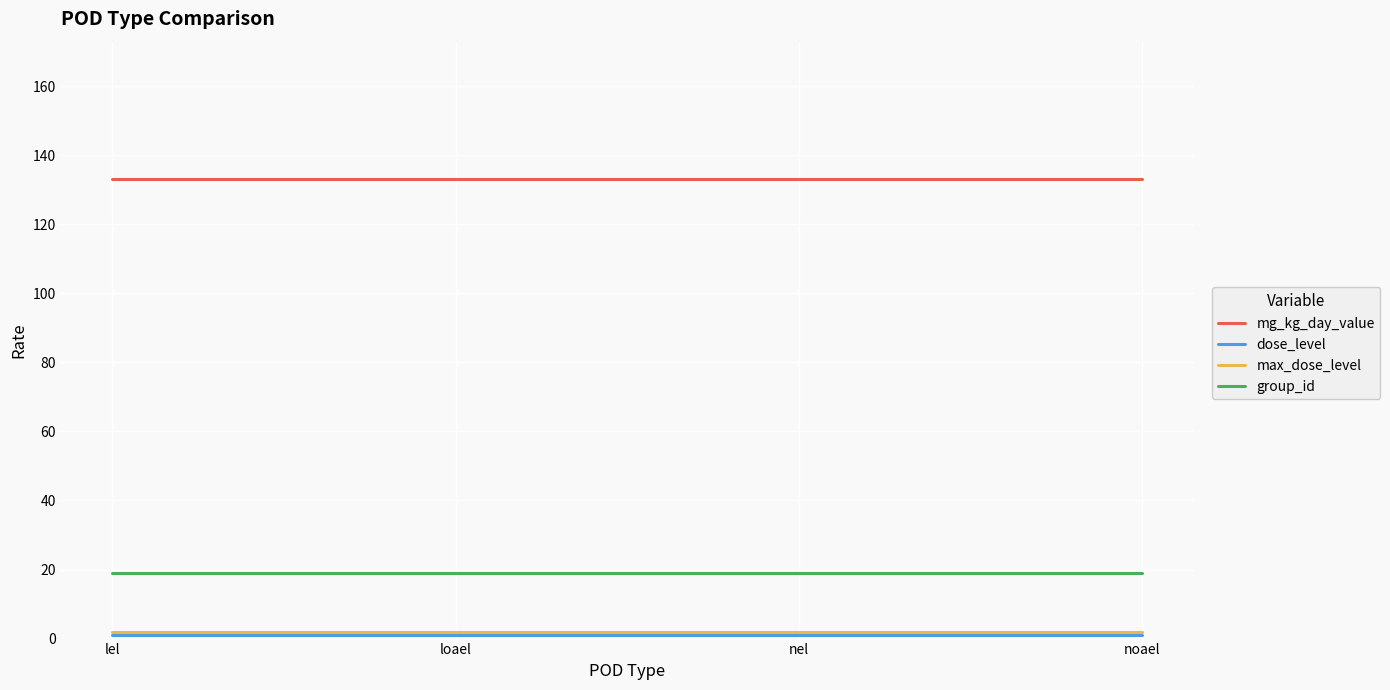

What is the sum of the mg_kg_day_value values at nel and lel?

266